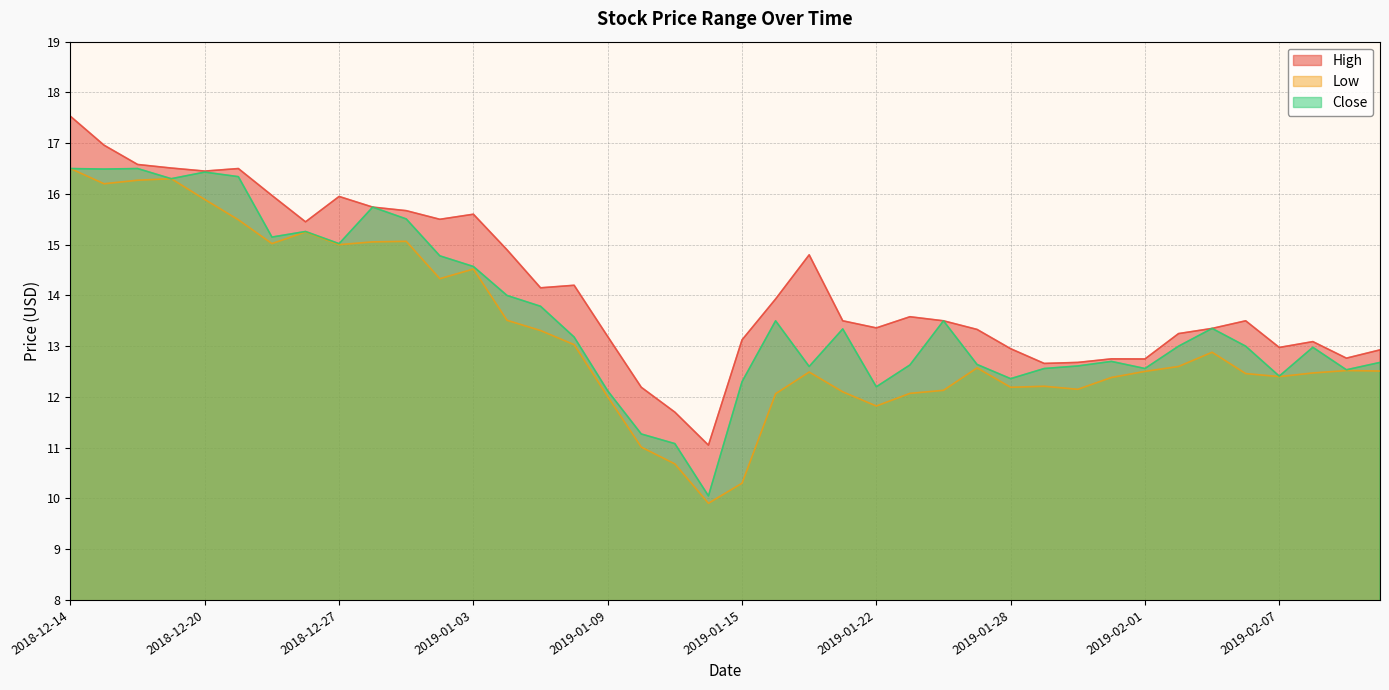

Which series has the largest total across all categories?

High